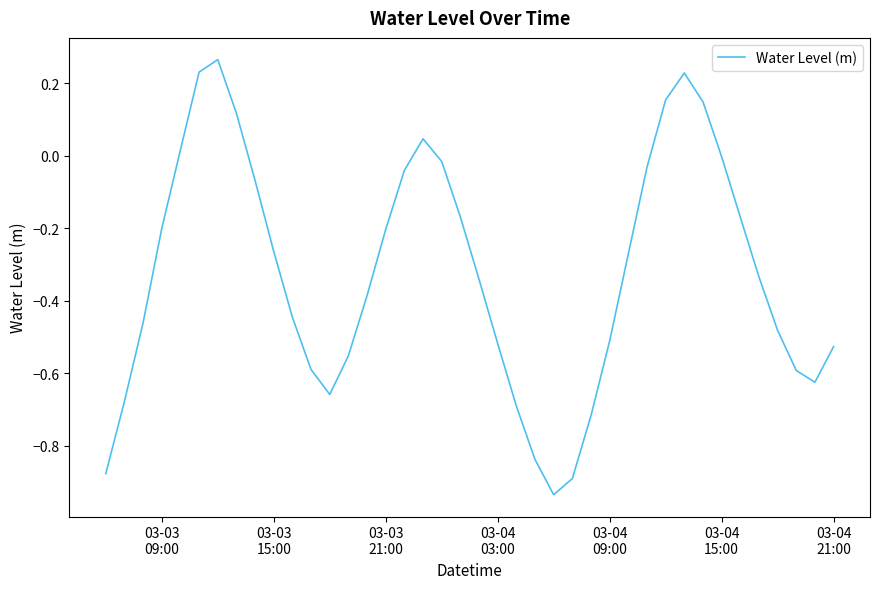

What is the difference between the maximum and minimum values?

1.2